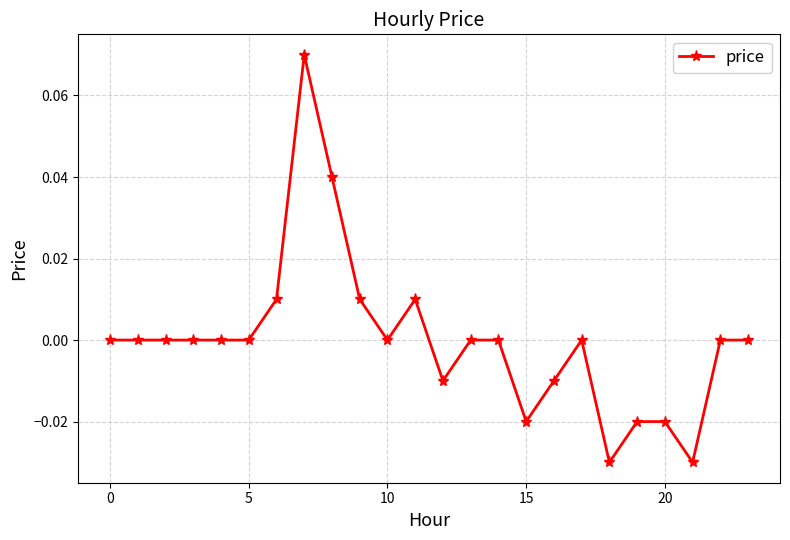

True or false: the data has more than 1 interior local peaks.

True